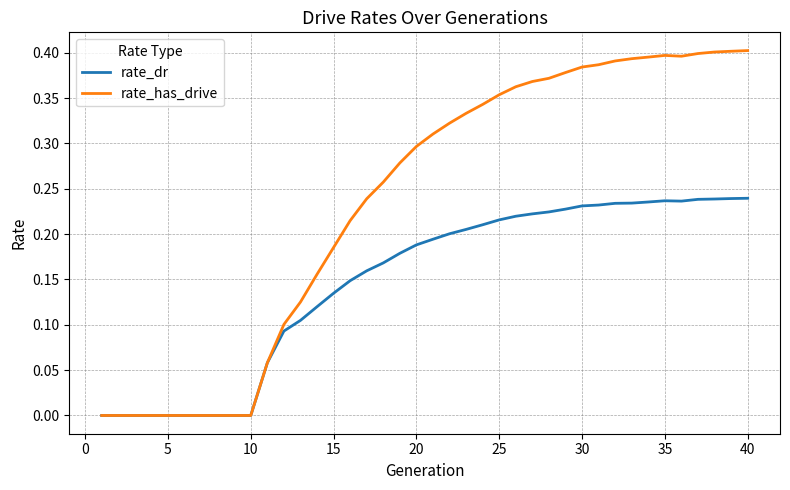

Rank the series by their average value, from lowest to highest.

rate_dr, rate_has_drive